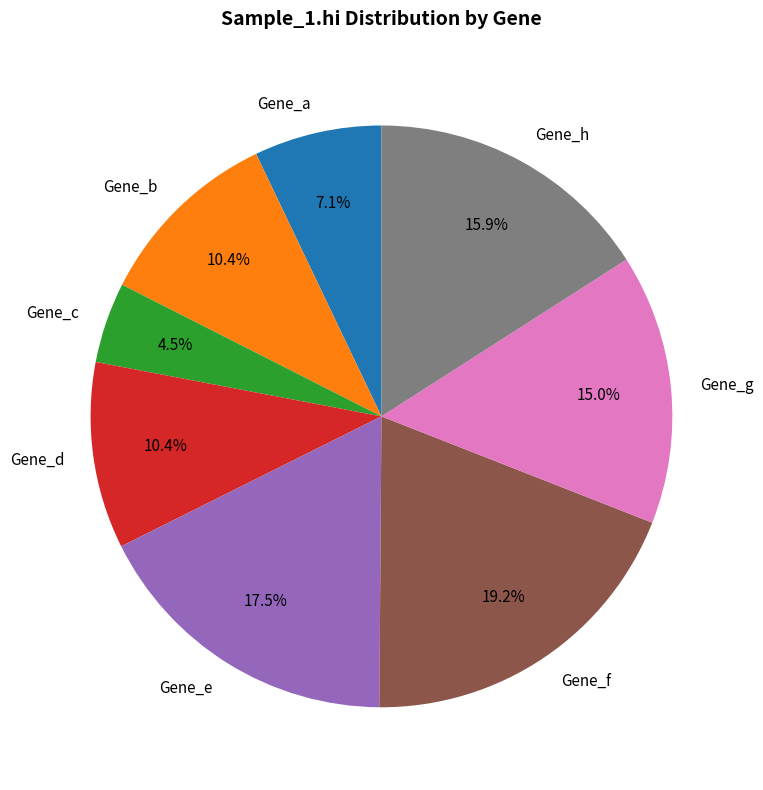

What is the ratio of the value at Gene_e to the value at Gene_g?

1.2